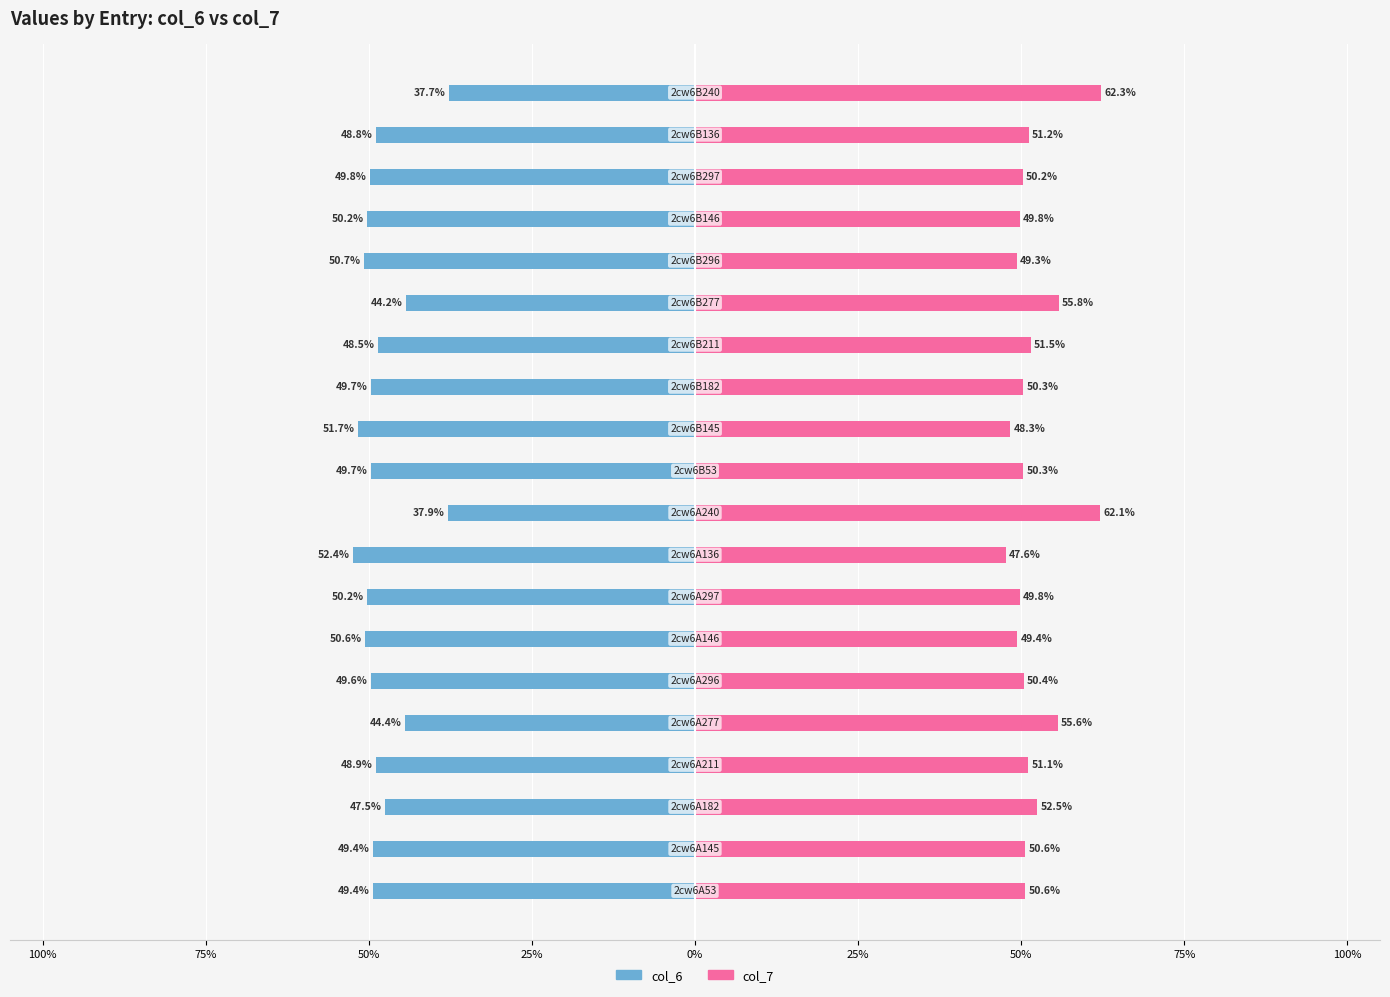

How many distinct data groups are displayed?

2